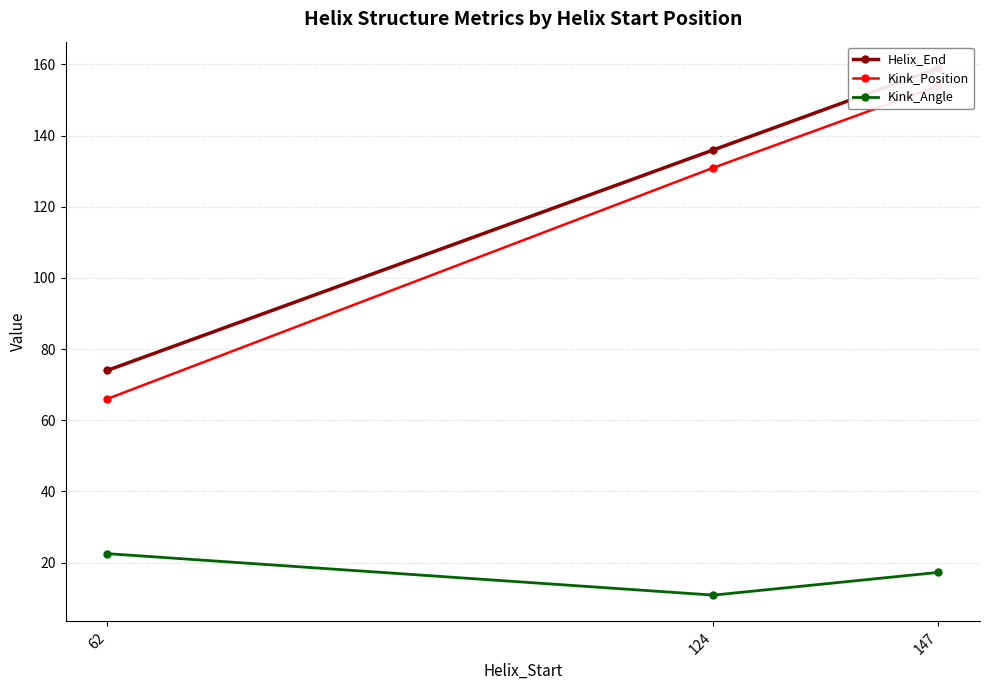

What is the difference between the Helix_End values at 62 and 147?

85.0